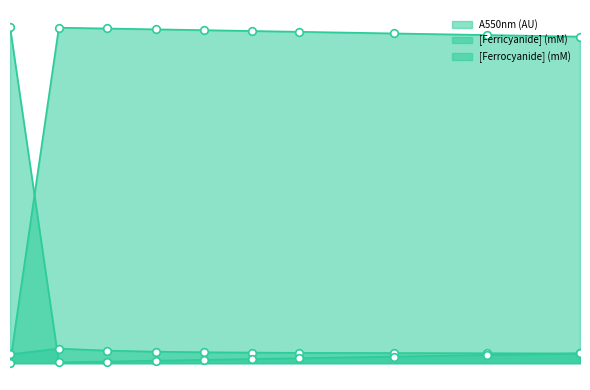

Which series contains the highest Y value?

[Ferrocyanide] (mM)